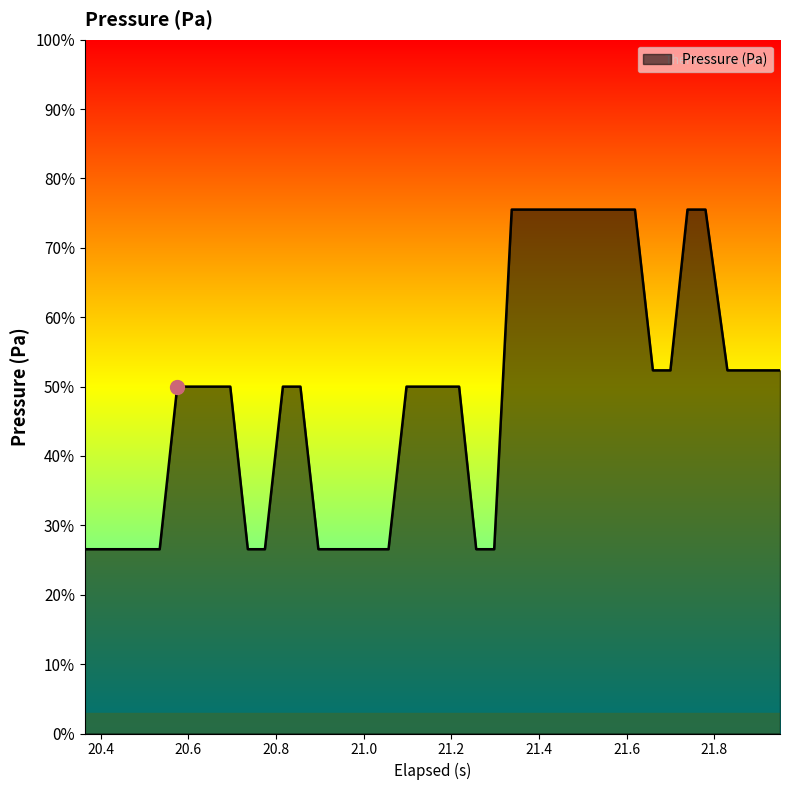

What is the difference between the maximum and minimum values?

49.0